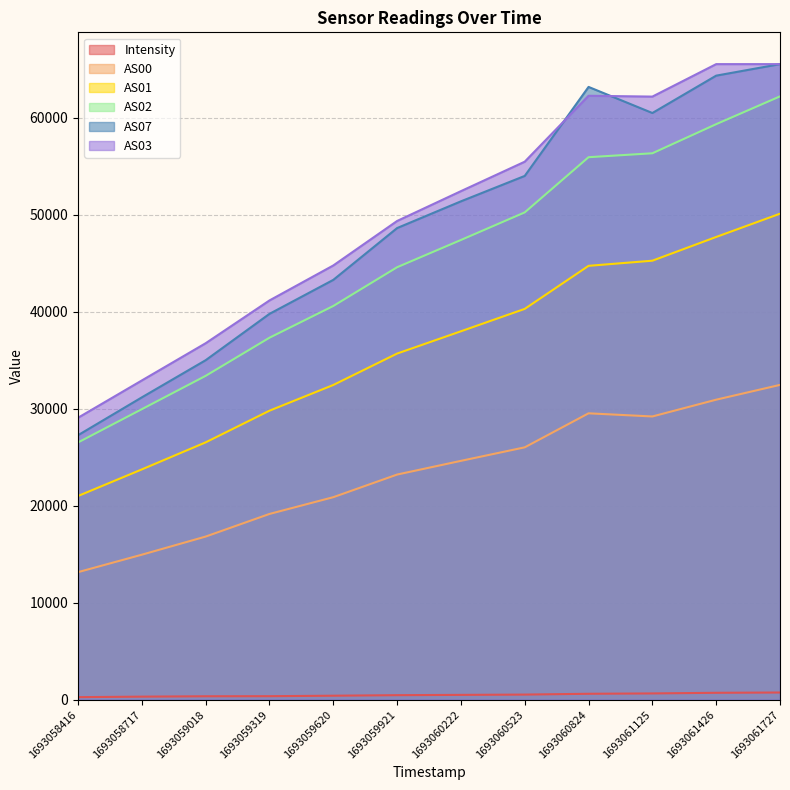

What is the value of the AS07 point at the 1st from the left?

27278.0